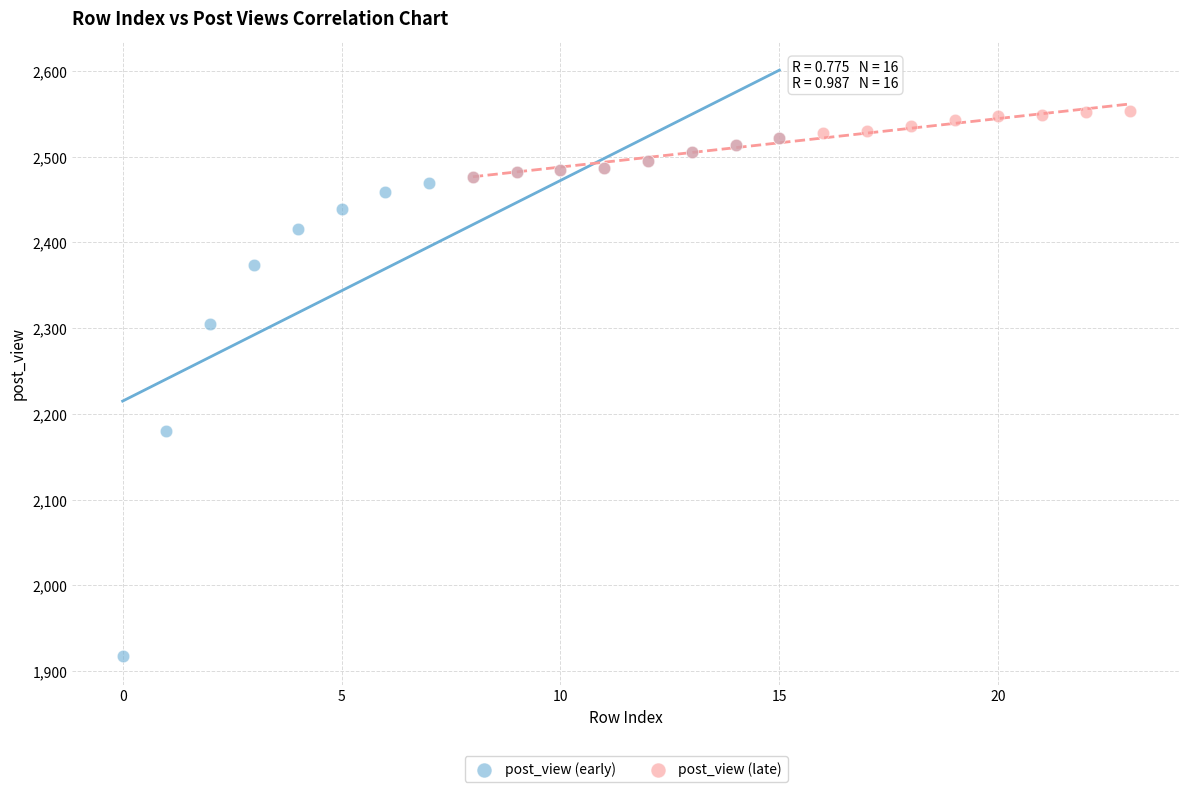

What are all the series names shown in the legend?

post_view (early), post_view (late)